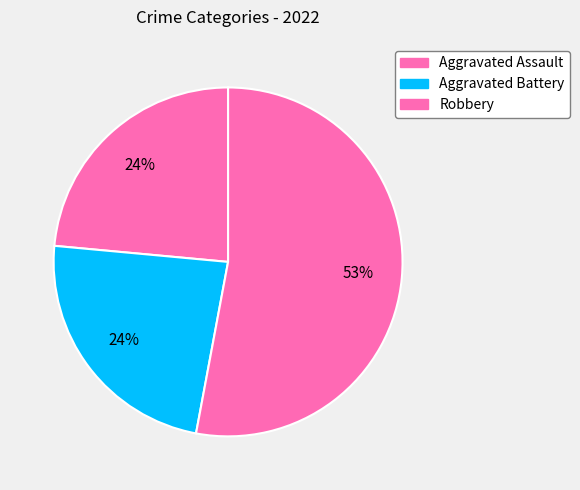

What percentage is the Aggravated Assault slice, to the nearest percent?

24%